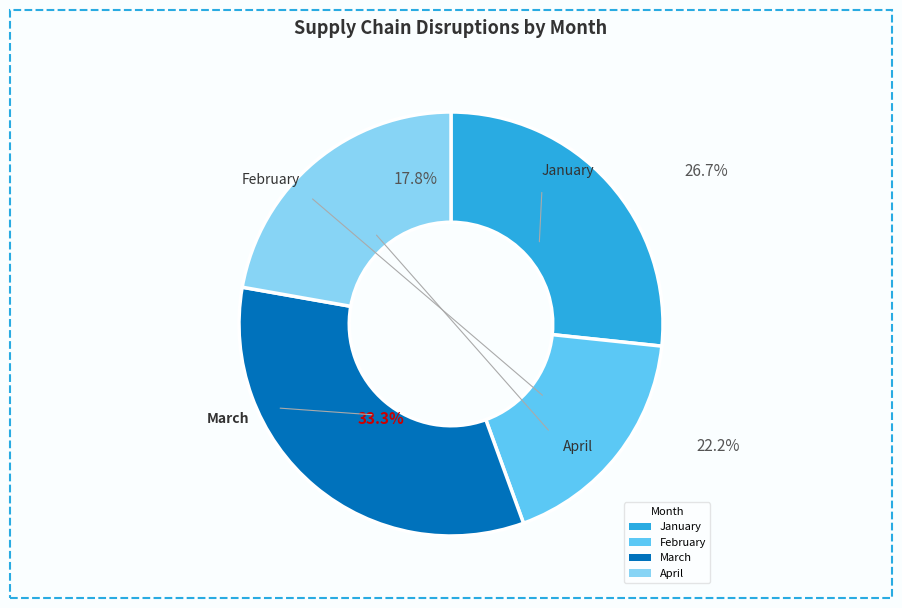

Is the sum of April and March greater than half?

Yes